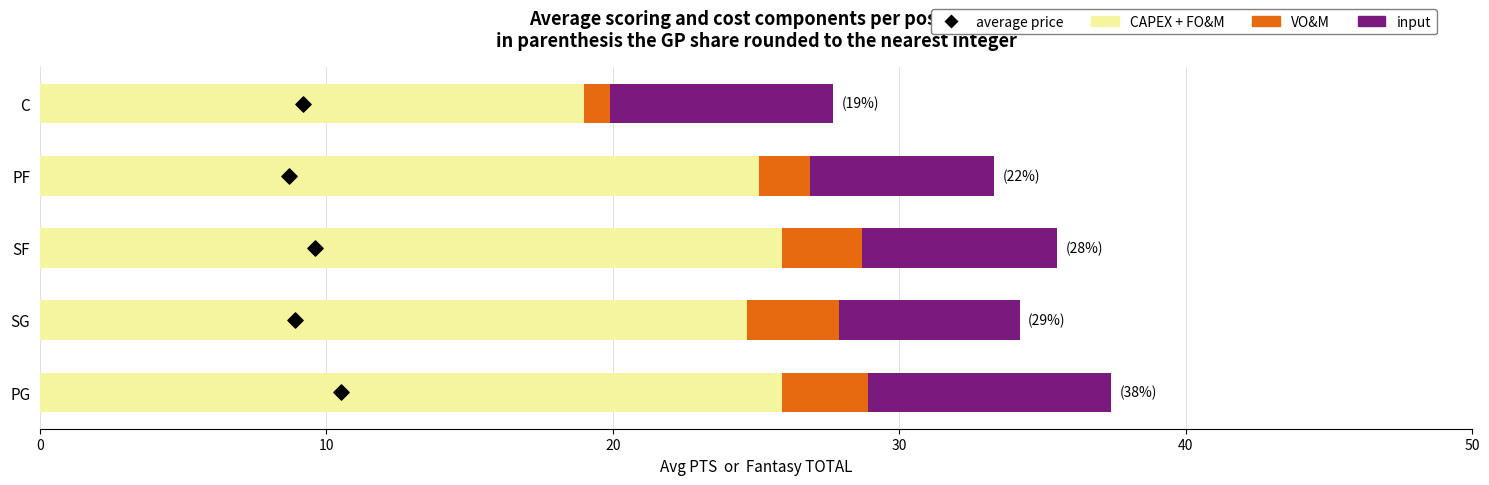

Which series contains the lowest Y value?

average price